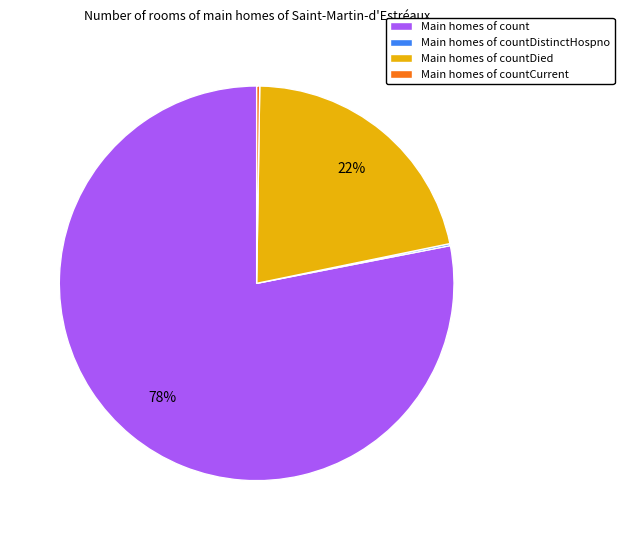

What percentage is the Main homes of countDied slice, to the nearest percent?

22%